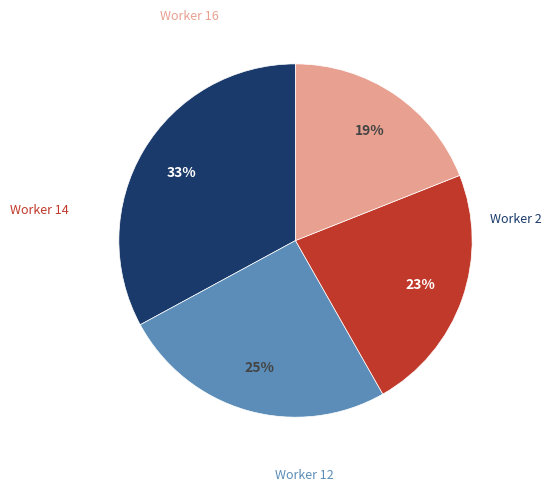

Does any single category account for the majority?

No